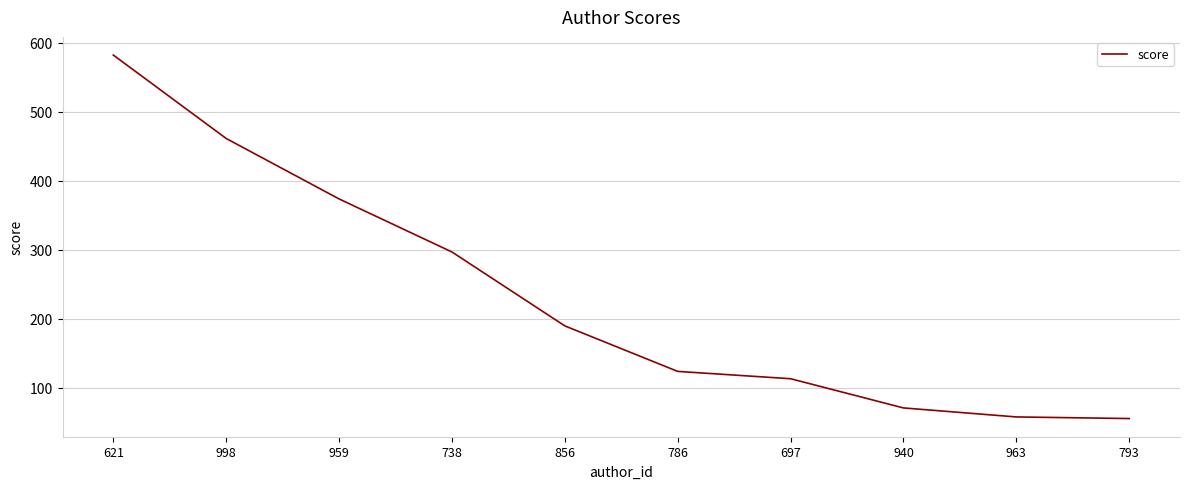

True or false: there are more than 0 points higher than both neighbors.

False